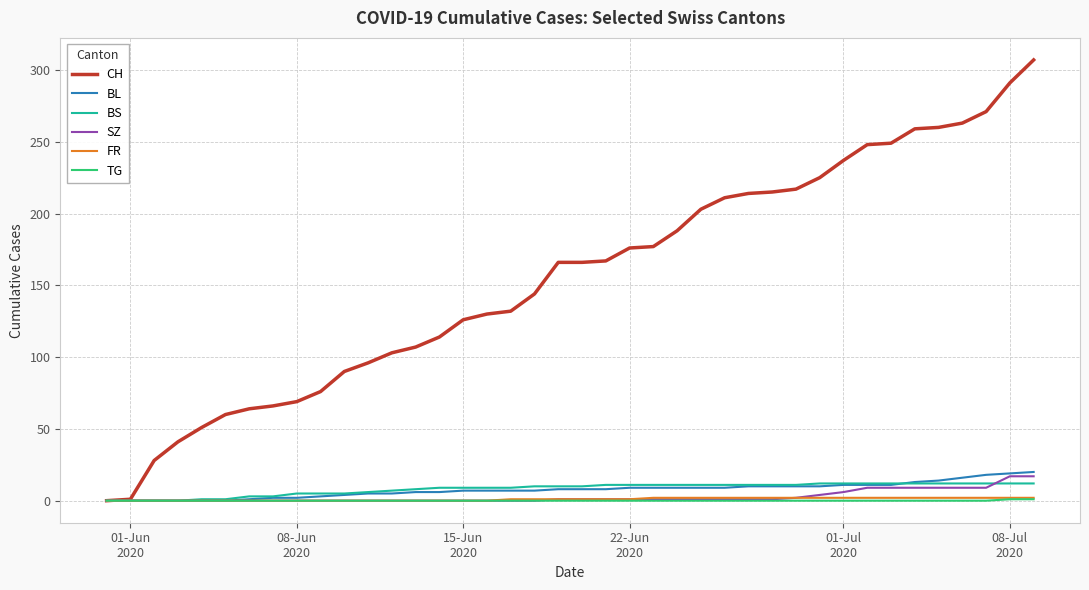

Which series ends up on top after the final intersection of SZ and BS?

SZ